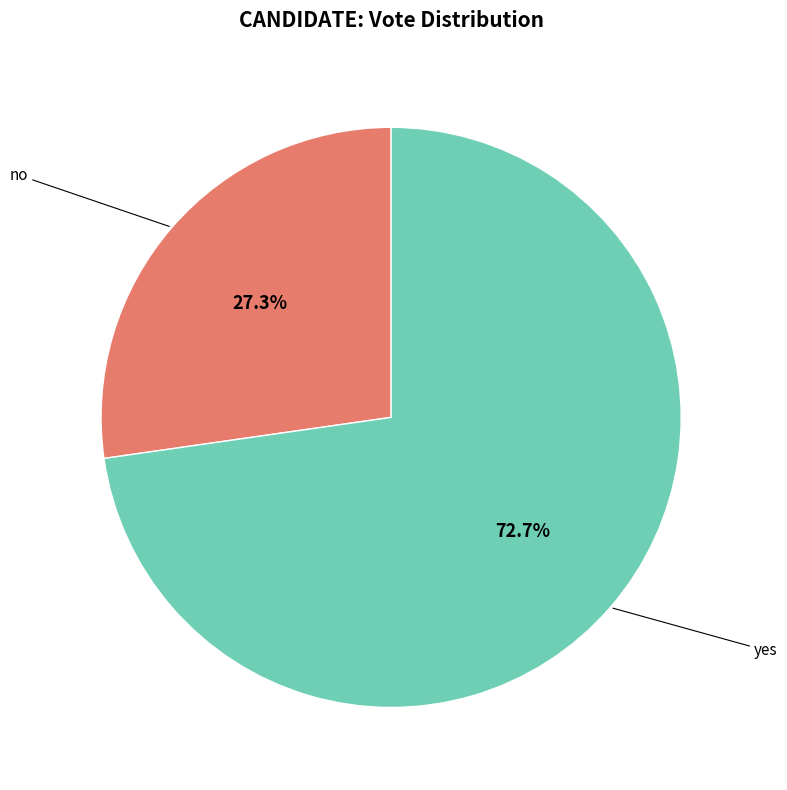

Does any single category account for the majority?

Yes